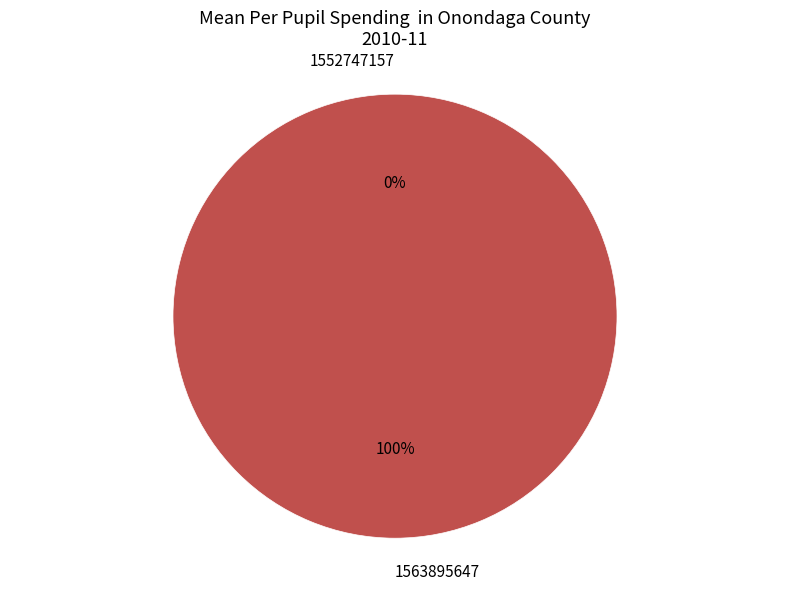

Does 1552747157 account for over 50% of the chart?

No